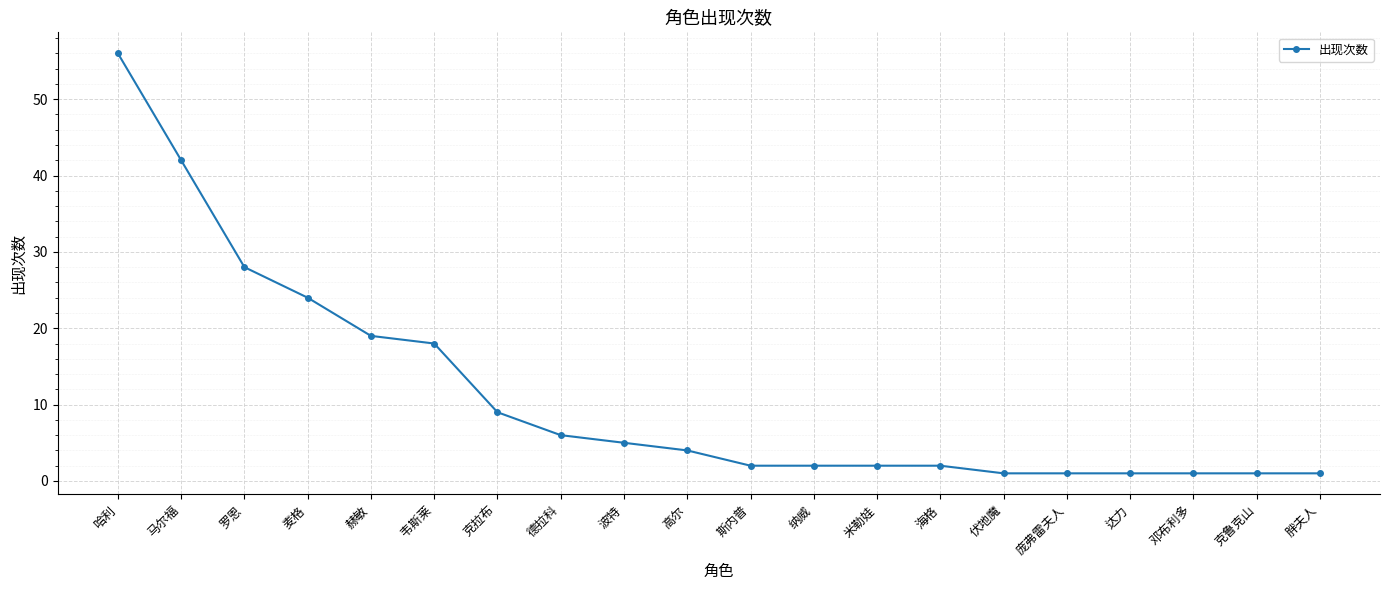

What is the minimum value shown in the chart?

1